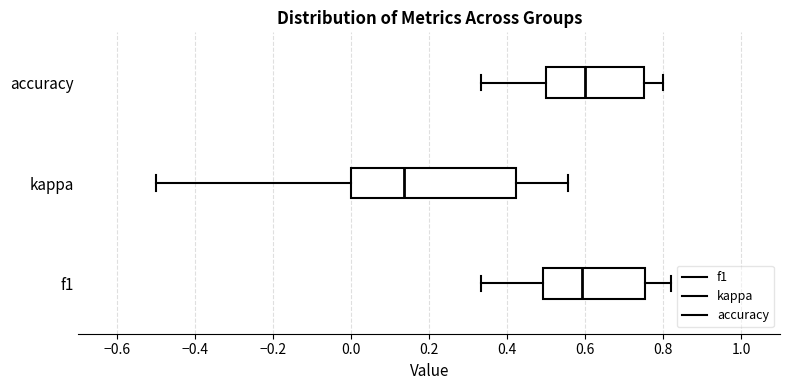

Reading bottom to top, read every box against the x-axis: the position of its median line, the range the box covers, and the ends of its whiskers. The values are not printed on the chart, so give them approximately, as read against the axis.

f1: median 0.60, box 0.50 to 0.76, whiskers 0.34 to 0.82
kappa: median 0.14, box 0.00 to 0.42, whiskers -0.50 to 0.56
accuracy: median 0.60, box 0.50 to 0.76, whiskers 0.34 to 0.80